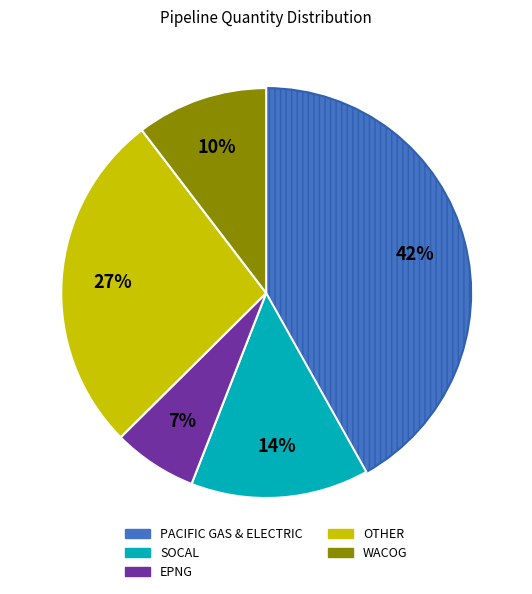

Is it true that EPNG is 1% of the pie?

False